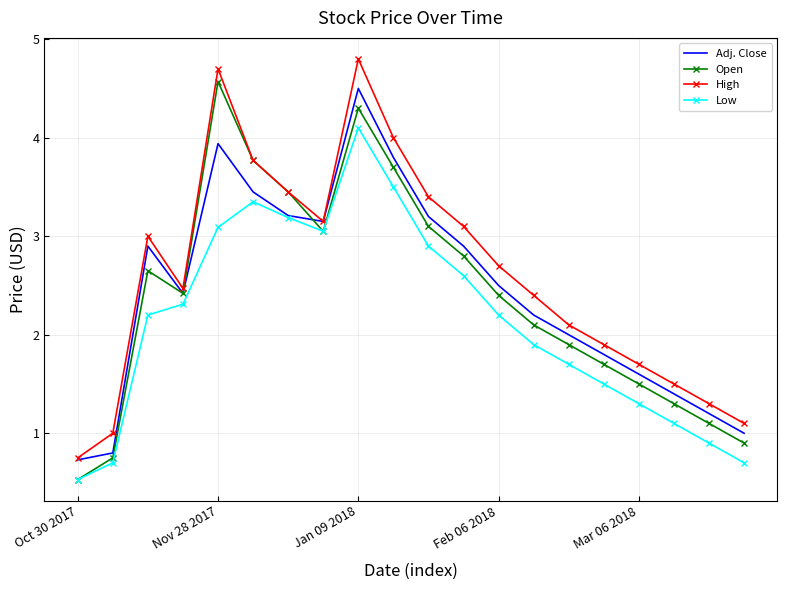

What is the minimum value for Low?

0.5